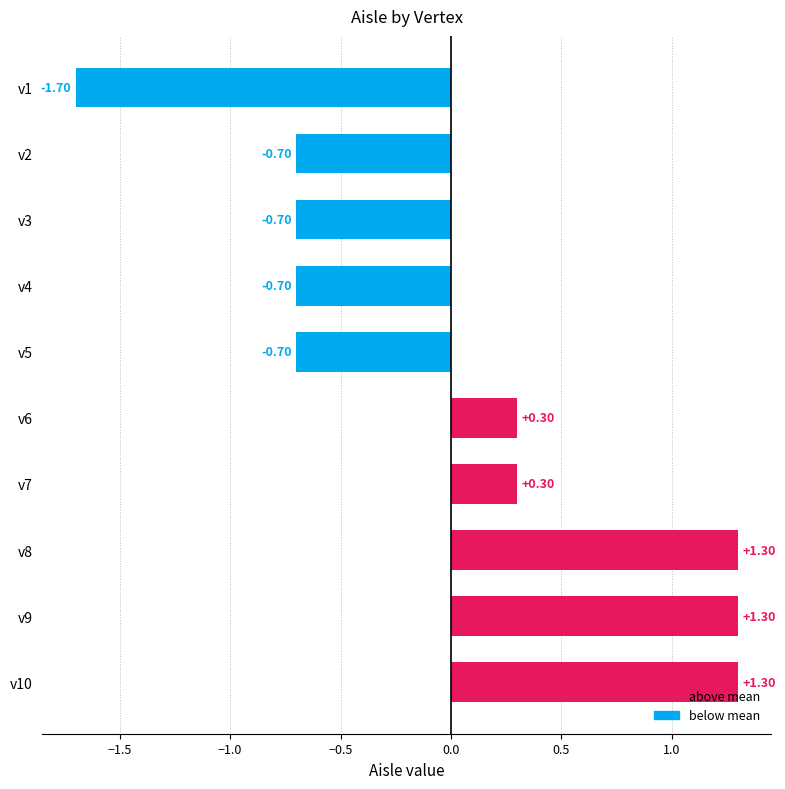

What is the change in value from v6 to v9?

+1.0